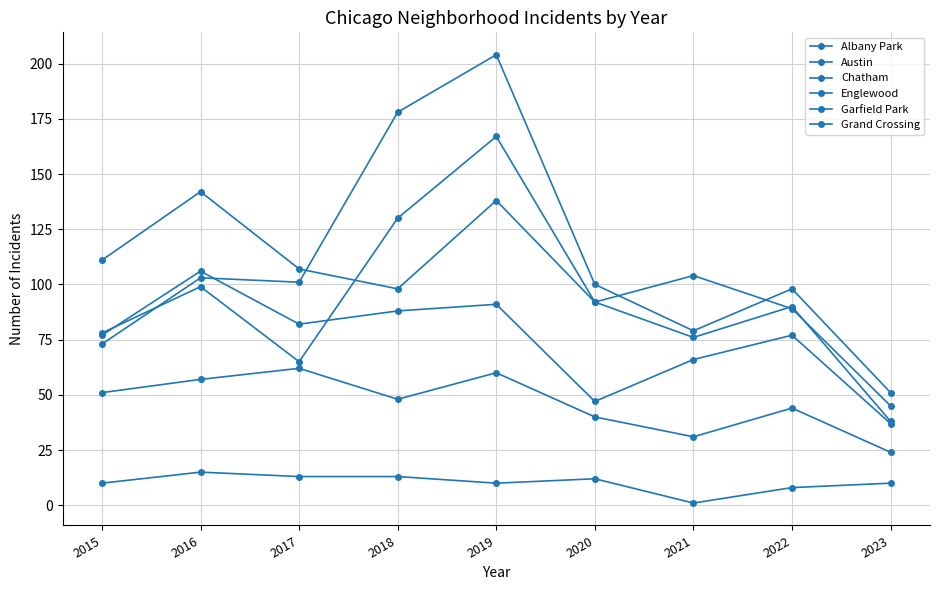

What is the value of the Garfield Park point at the 7th from the left?

79